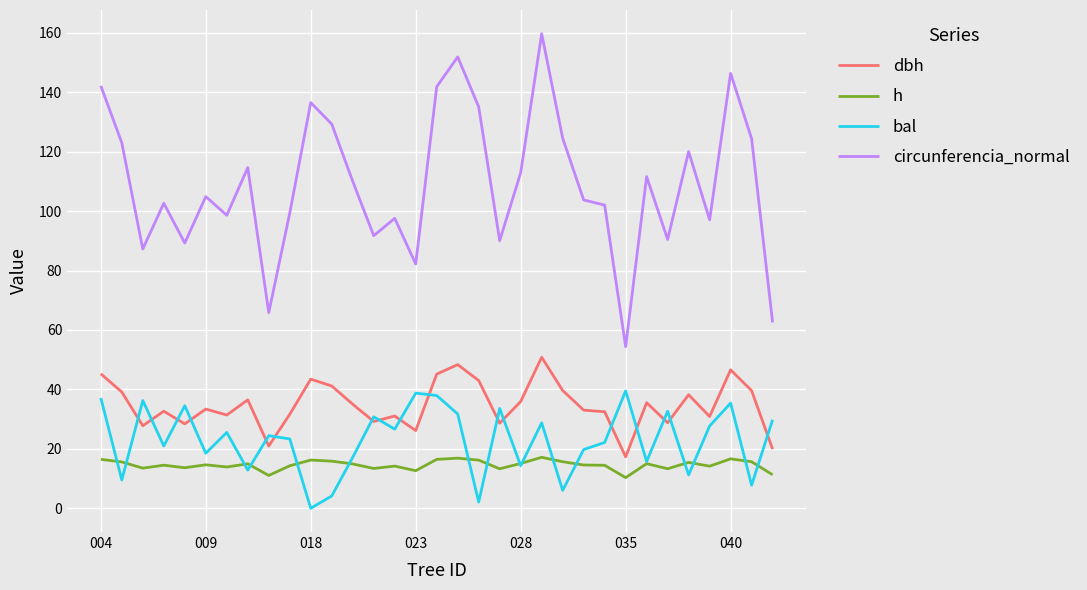

Which series has the largest total across all categories?

circunferencia_normal